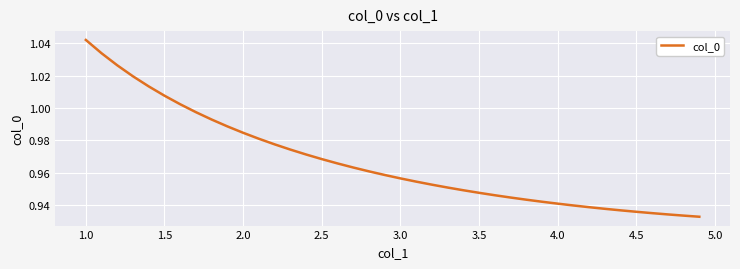

Does the chart have visible grid lines?

Yes